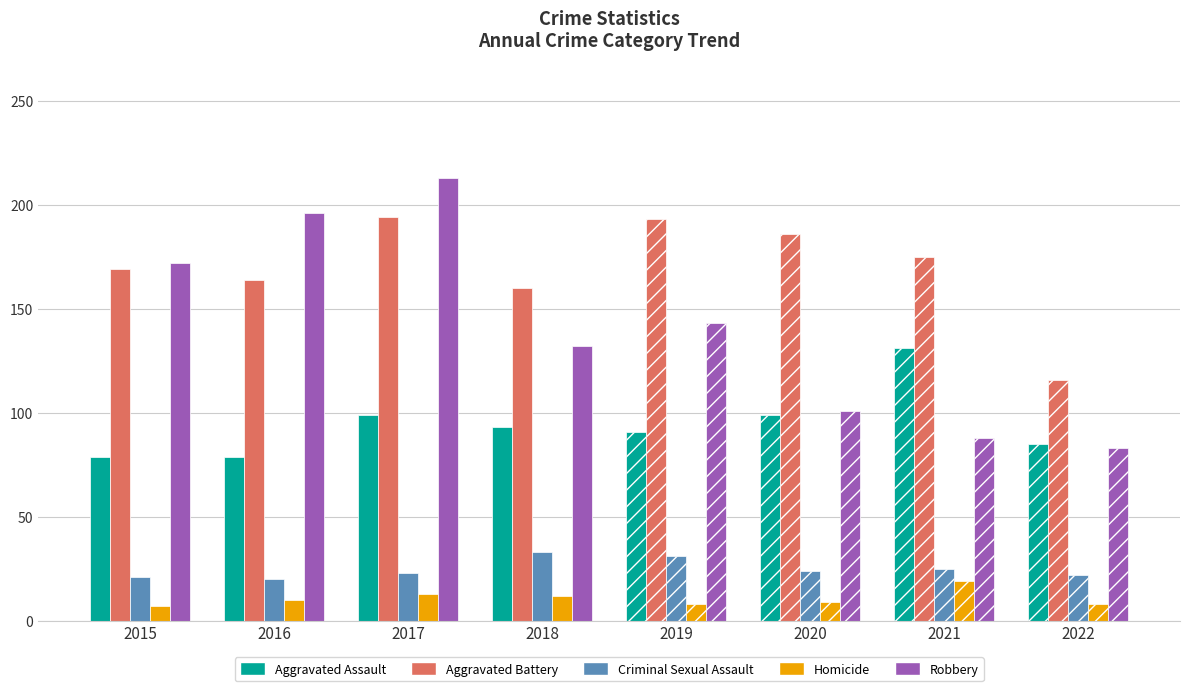

List the series in order of their peak value, lowest first.

Homicide, Criminal Sexual Assault, Aggravated Assault, Aggravated Battery, Robbery